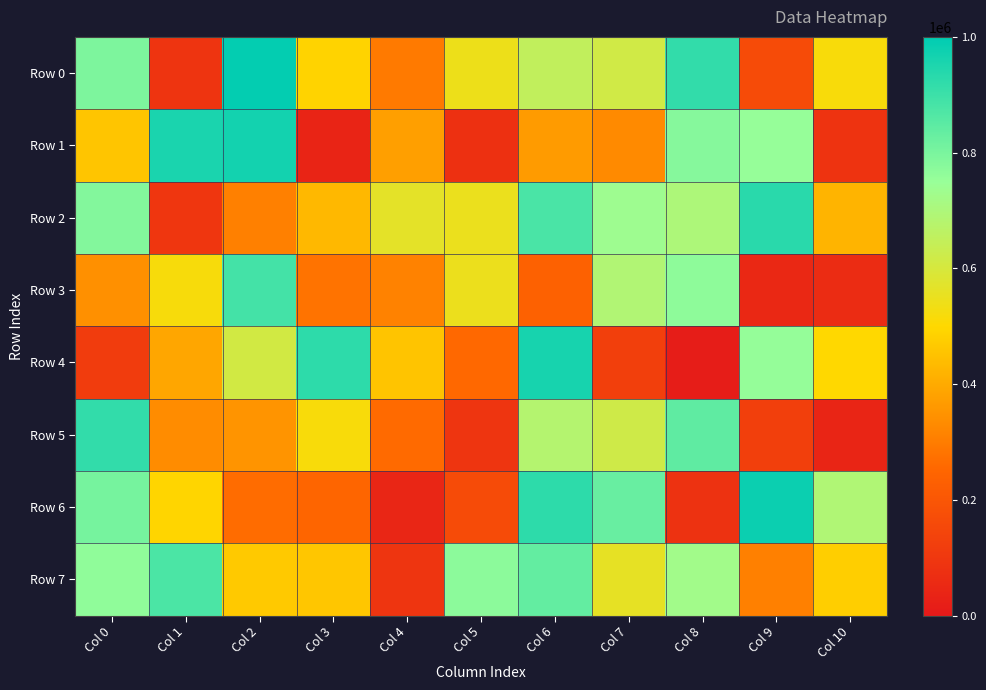

At how many categories does at least one series exceed 132943?

11